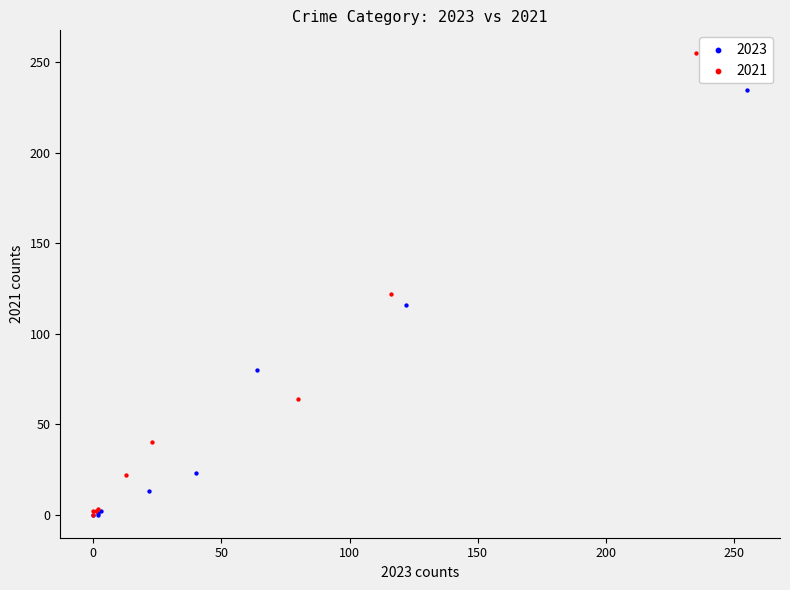

Which series has the widest spread of Y values?

2021